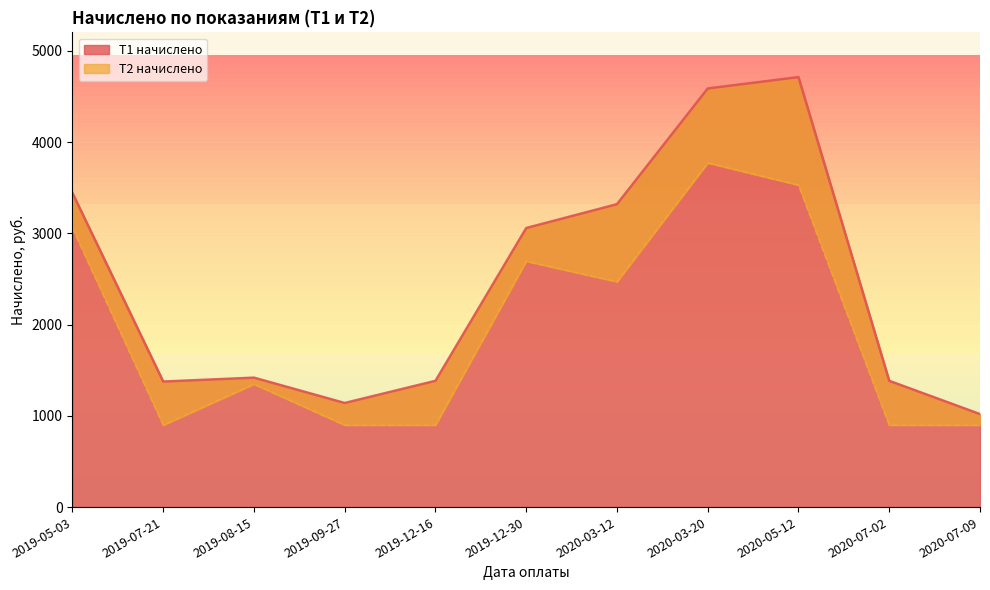

What is the label of the 9th point from the right?

2019-08-15